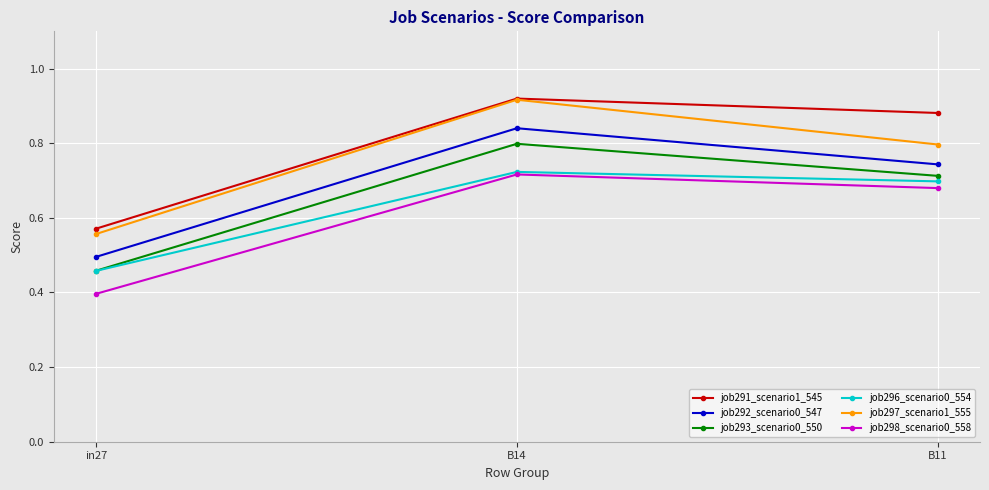

What is the value of the job298_scenario0_558 point at the 1st from the left?

0.4